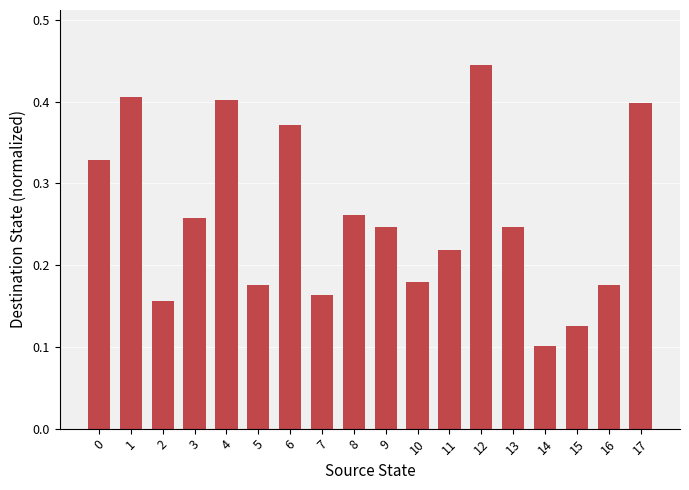

True or false: the data shows 0.4 at 12.

True